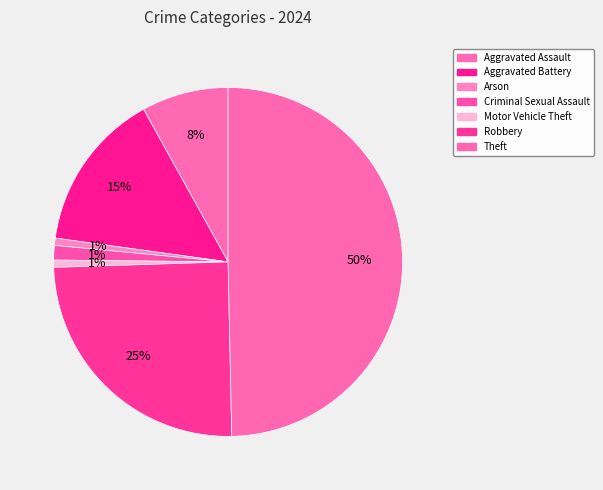

How many segments does this pie chart have?

7